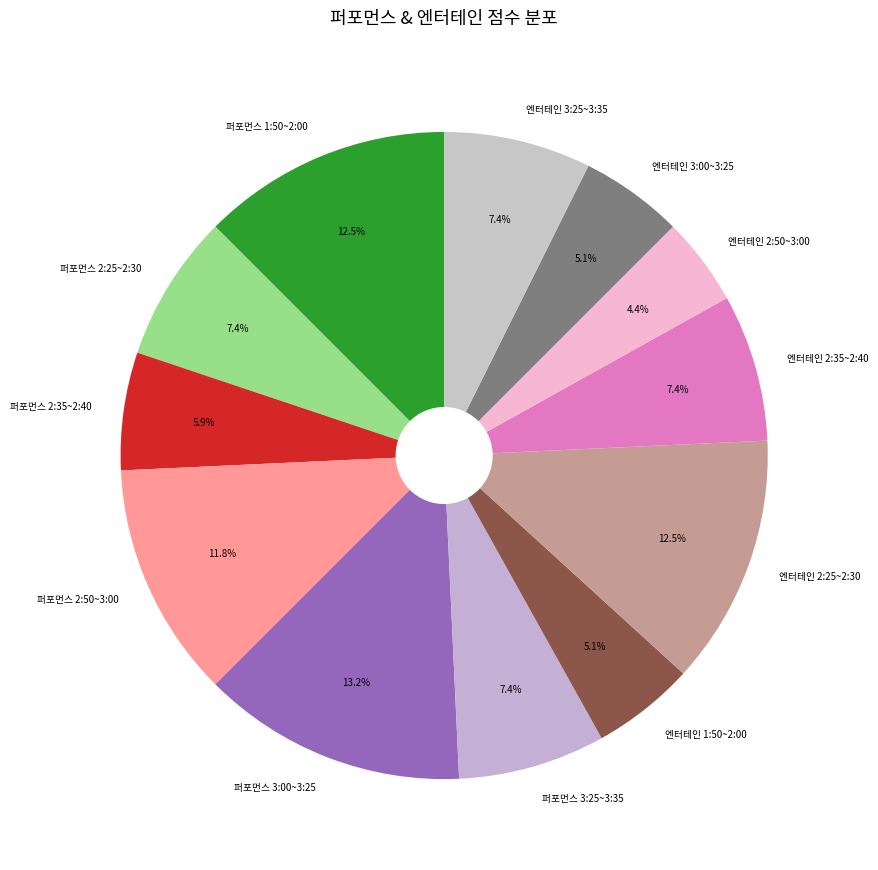

Which has a higher value, 퍼포먼스 3:25~3:35 or 퍼포먼스 2:35~2:40?

퍼포먼스 3:25~3:35